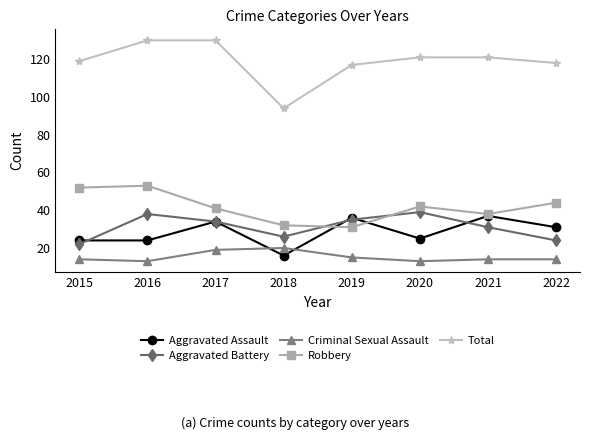

Is this an area chart (filled region under the line)?

No